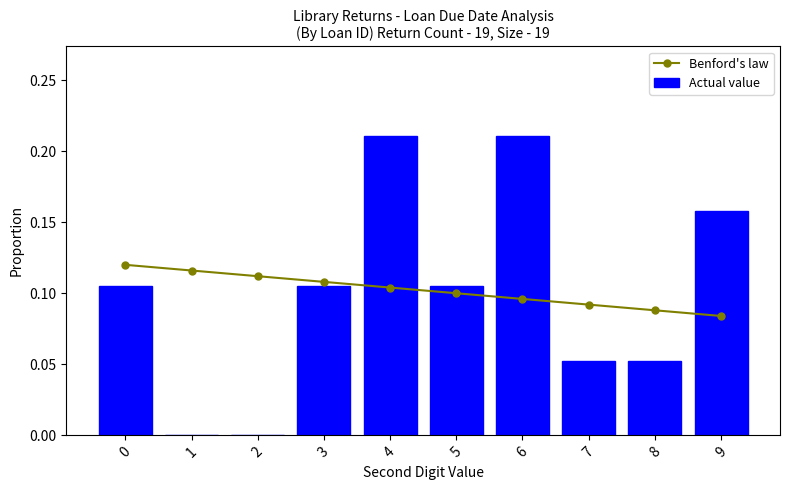

What is the average value of the Actual value series?

0.1